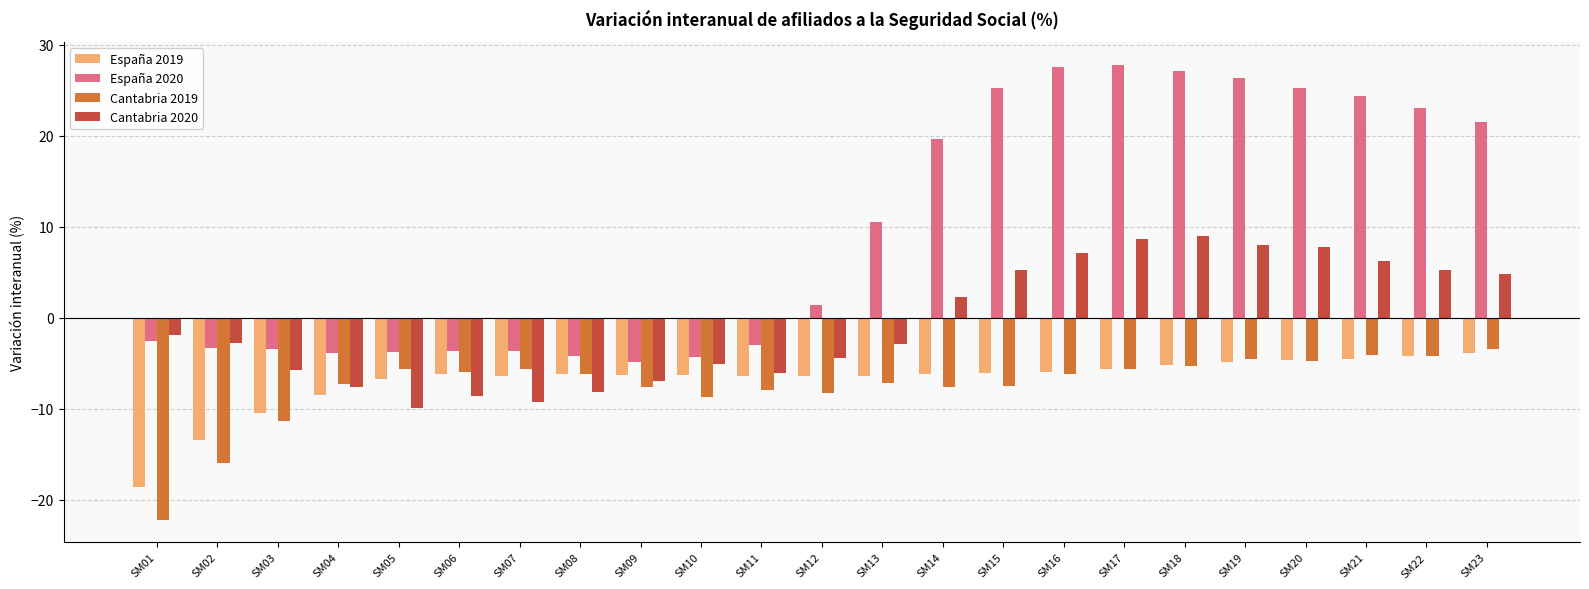

What is the maximum value for Cantabria 2019?

-3.4